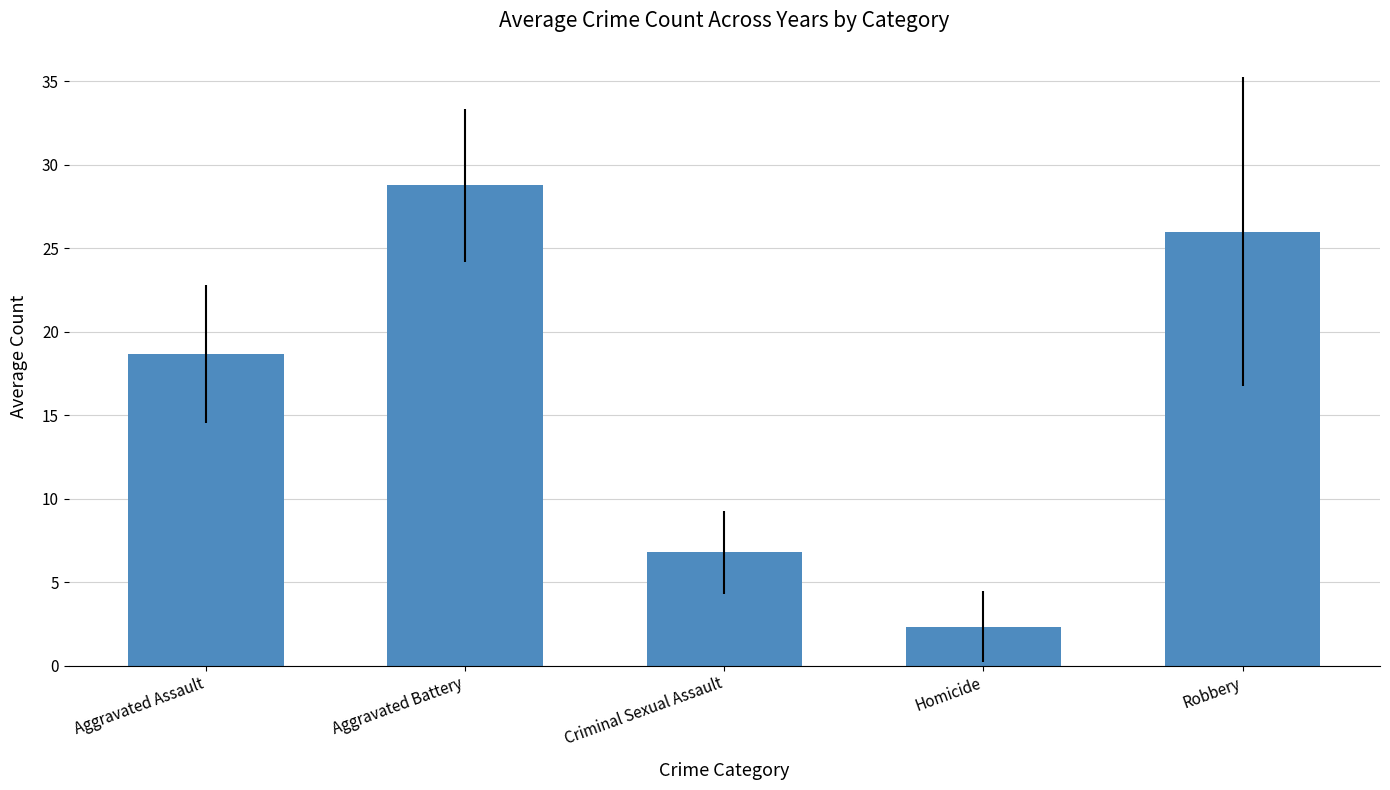

Reading left to right, what are all the values shown in this chart?

Aggravated Assault=18.7	Aggravated Battery=28.8	Criminal Sexual Assault=6.8	Homicide=2.3	Robbery=26.0